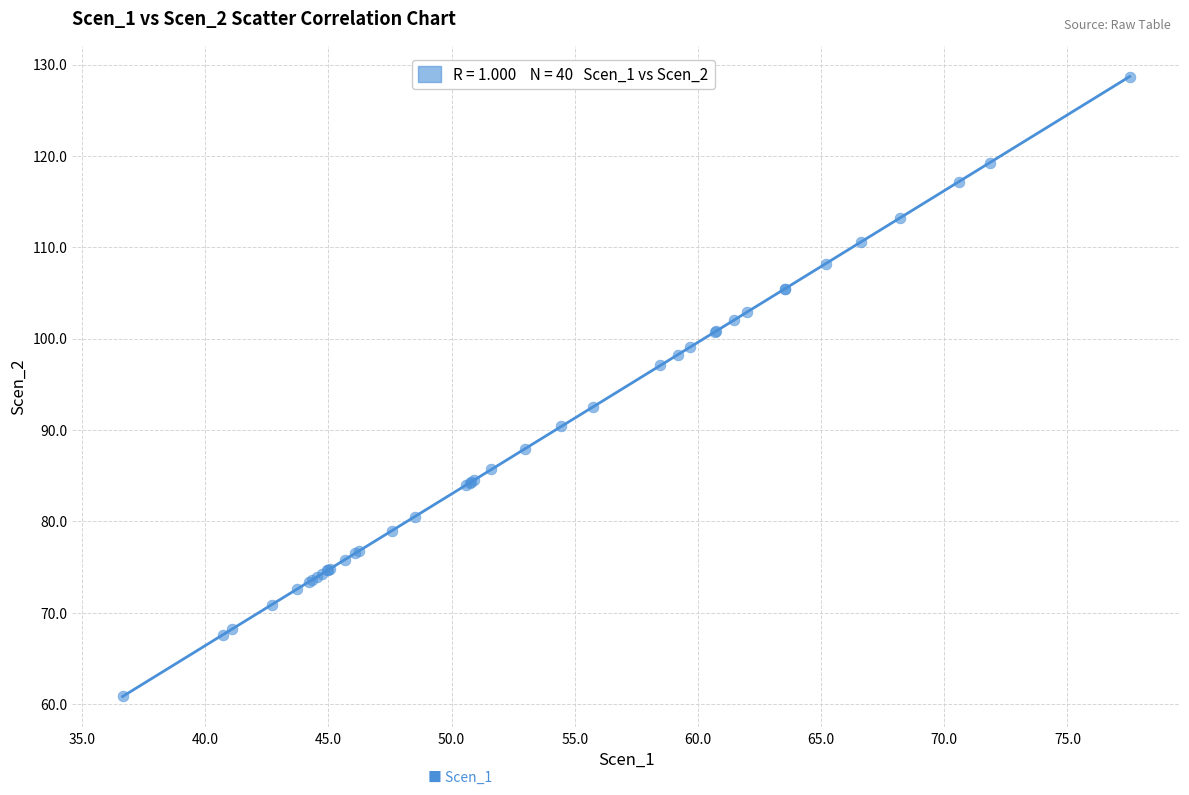

What Y value in the scatter plot is closest to 94?

92.6